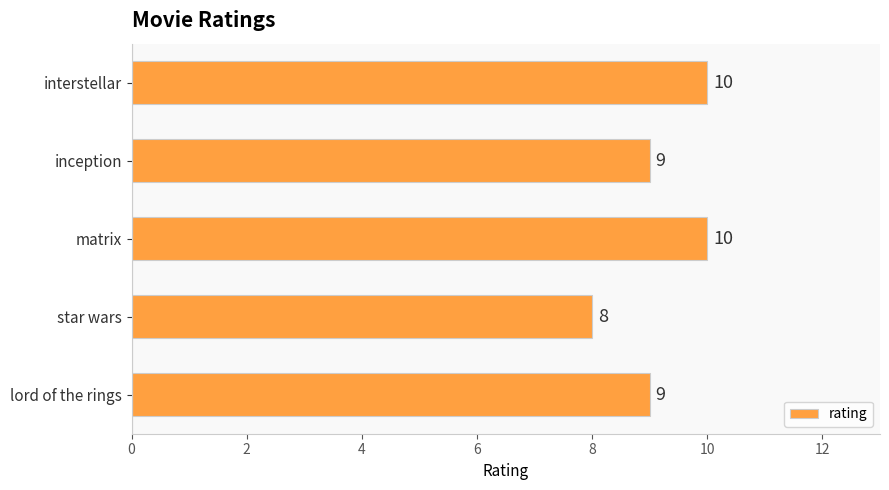

The value at lord of the rings is 9. True or false?

True